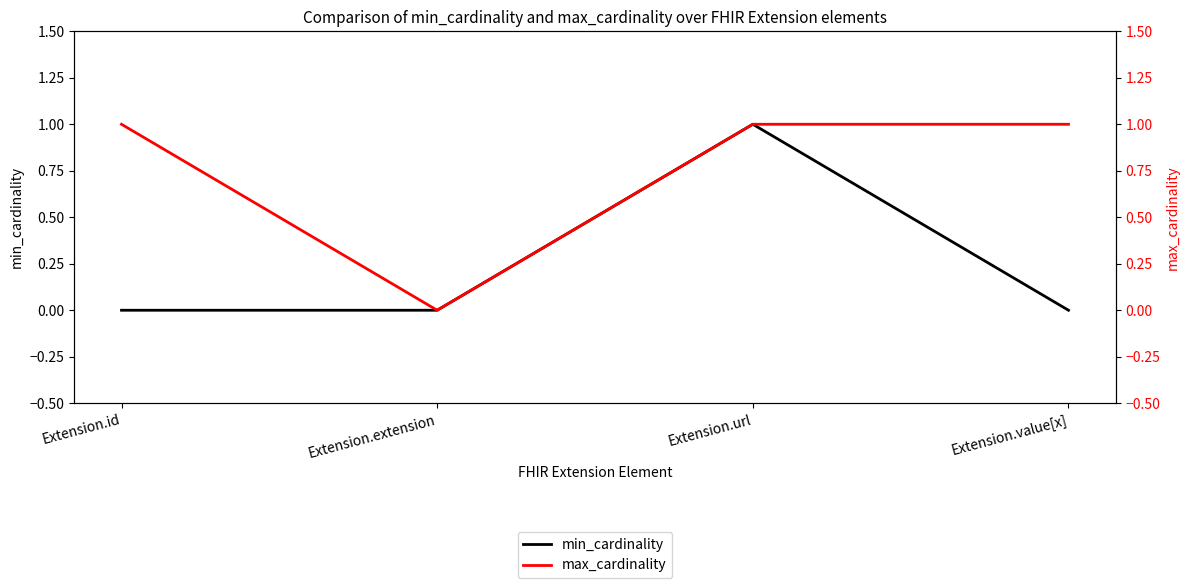

True or false: max_cardinality has a value of 0 at Extension.url.

False